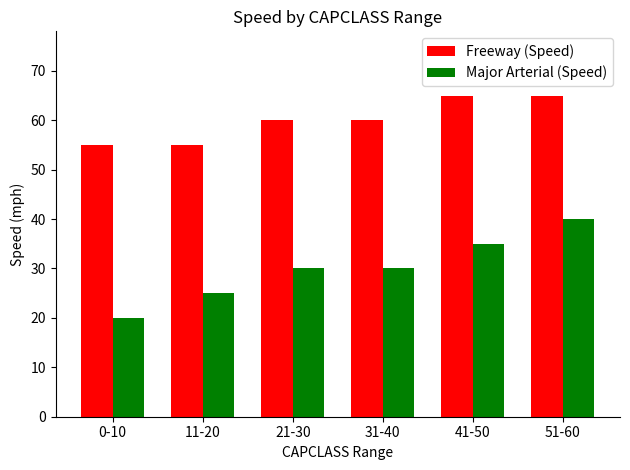

What is the sum of all Freeway (Speed) values?

360